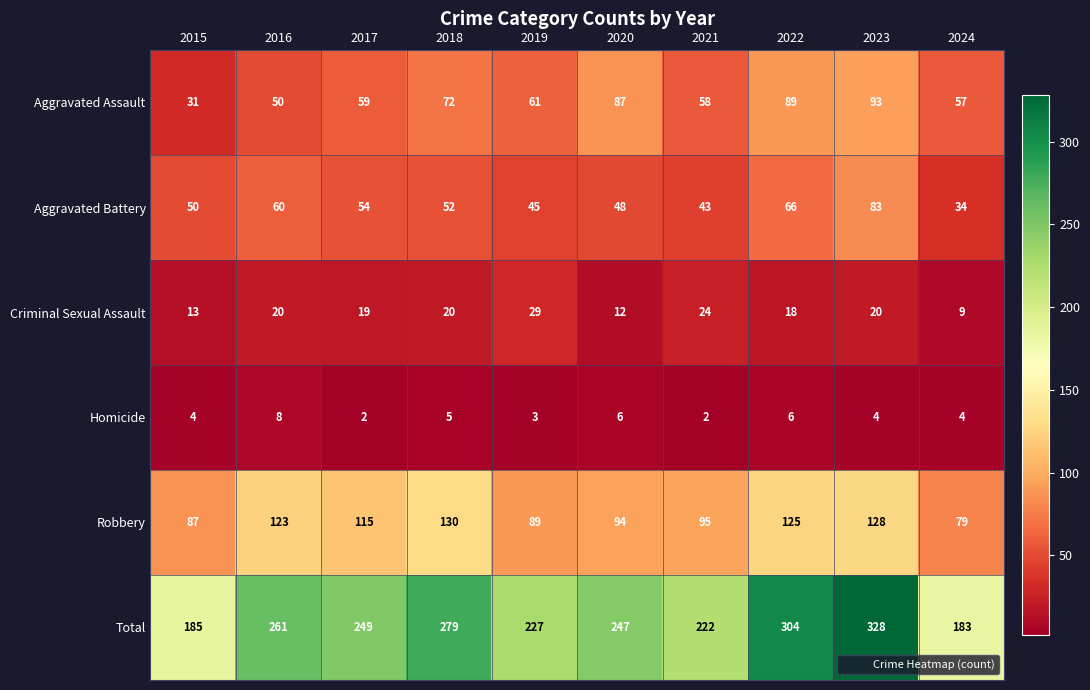

At which label is Aggravated Battery closest to 58?

2016